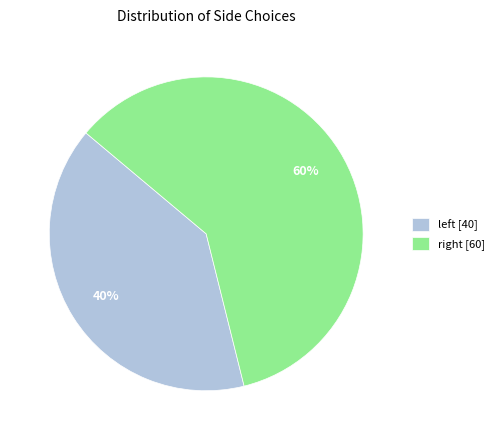

Is there any slice that represents more than half of the pie?

Yes